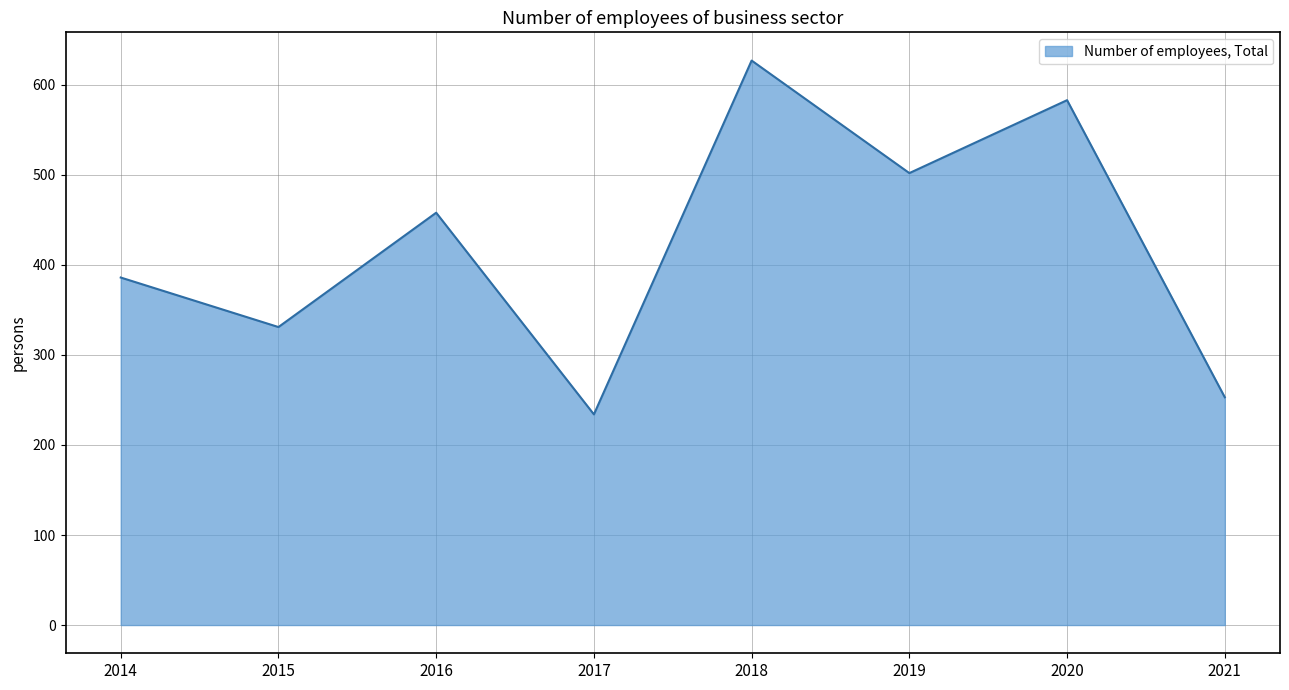

Count the values in the range 331 to 583.

5